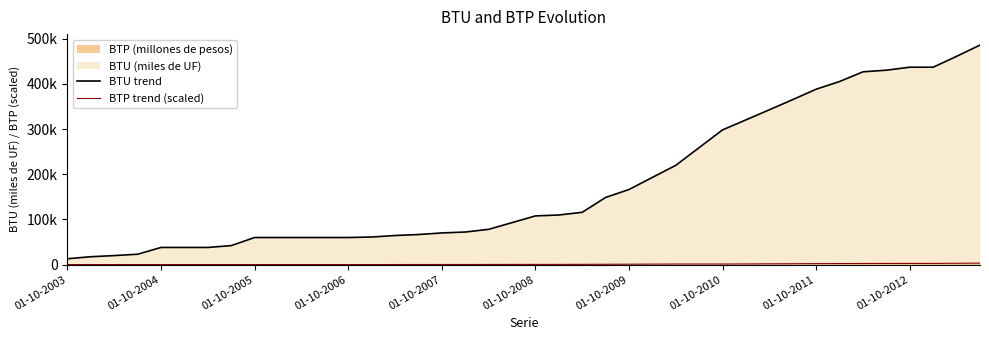

What value does the BTP trend (scaled) series have at 37?

2552.5